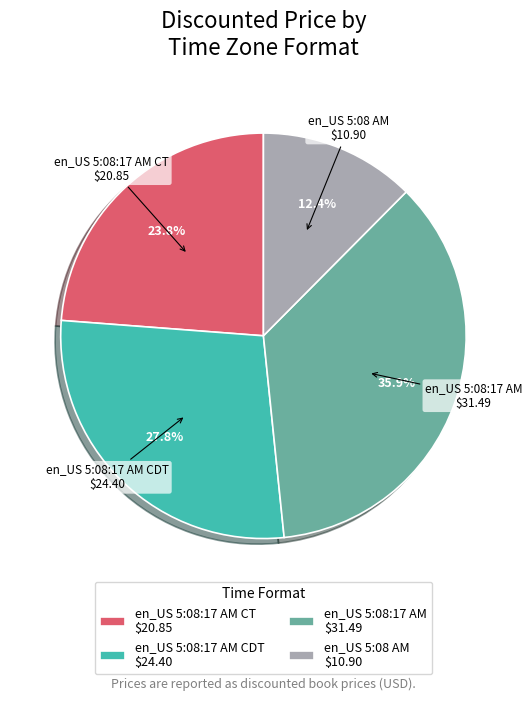

Do en_US 5:08:17 AM and en_US 5:08 AM together represent more than half of the pie?

No